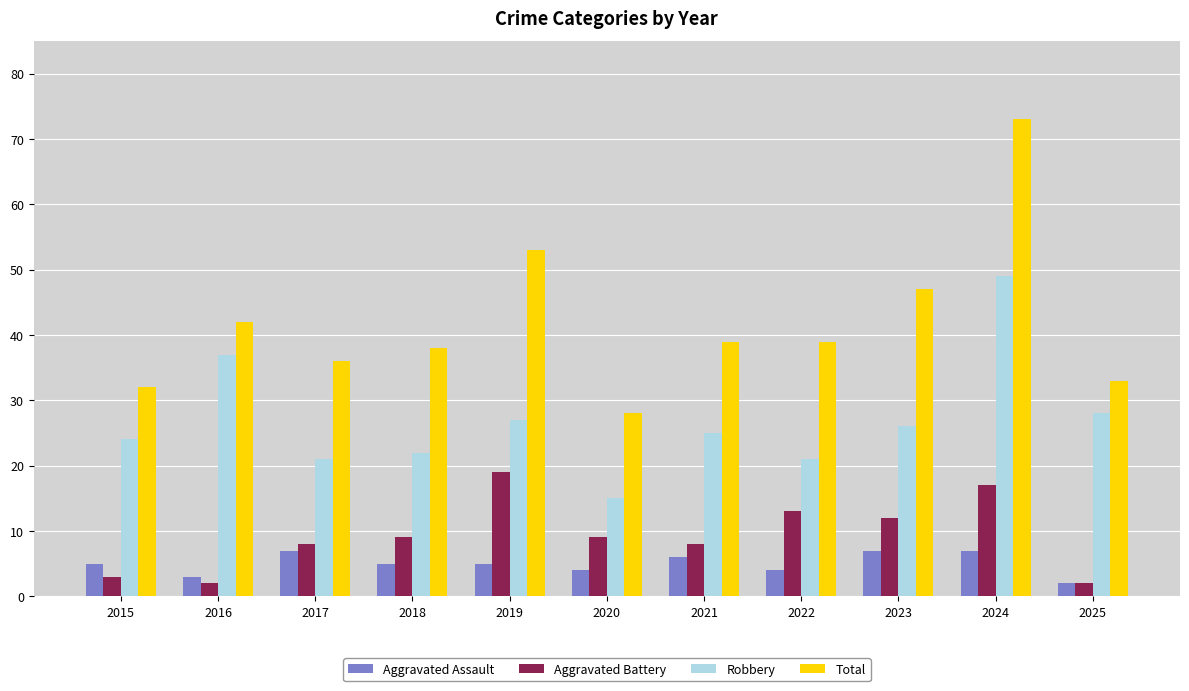

What value does the Aggravated Assault series have at 2020?

4